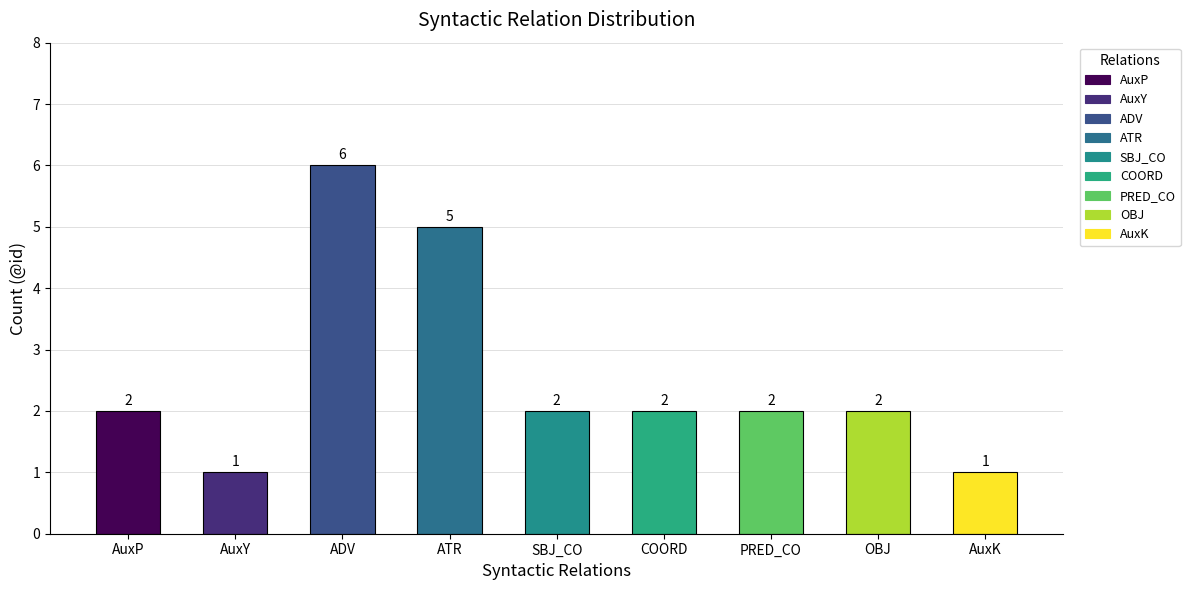

The chart shows a value of 2 at SBJ_CO. True or false?

True